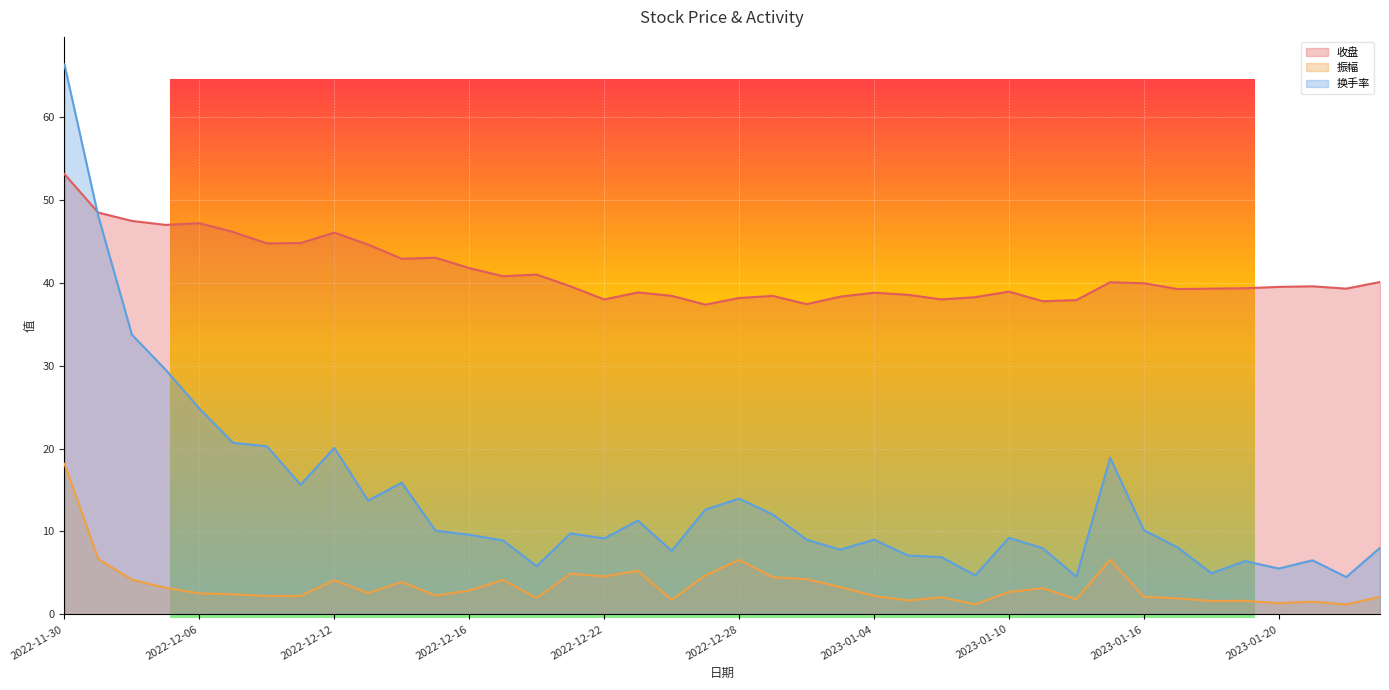

What is the sum of all 收盘 values?

1648.4